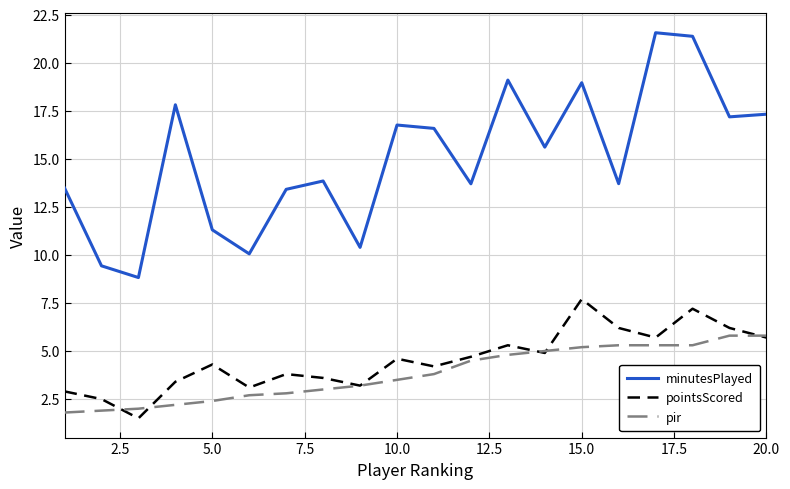

True or false: pointsScored and minutesPlayed intersect in this chart.

False